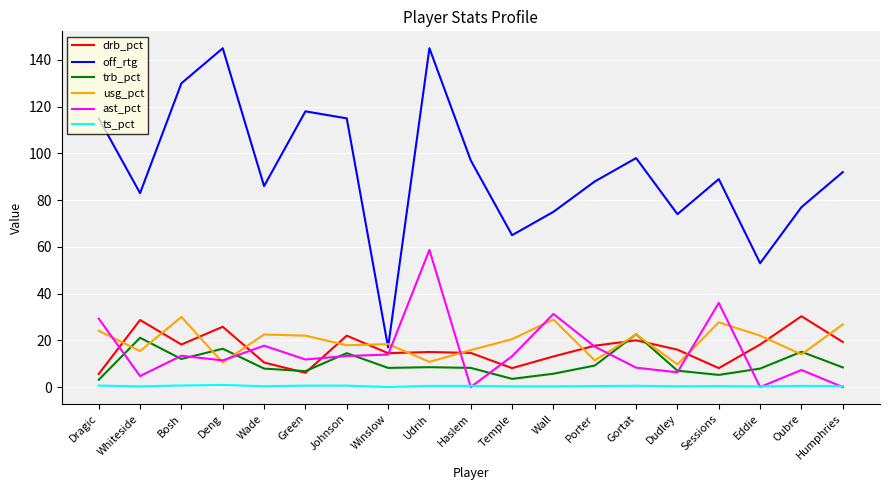

True or false: off_rtg has more than 1 interior local peaks.

True